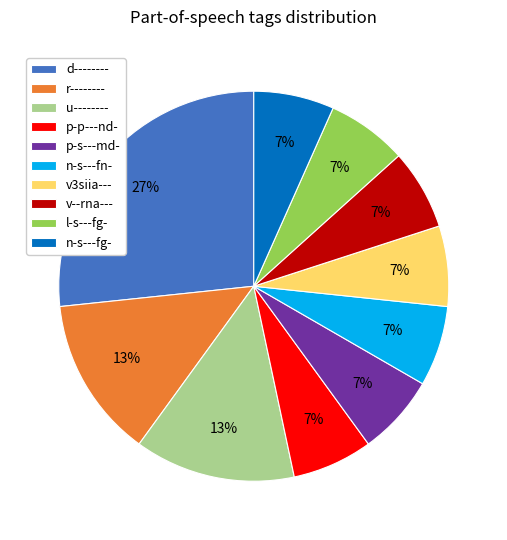

Count the number of slices in the pie.

10